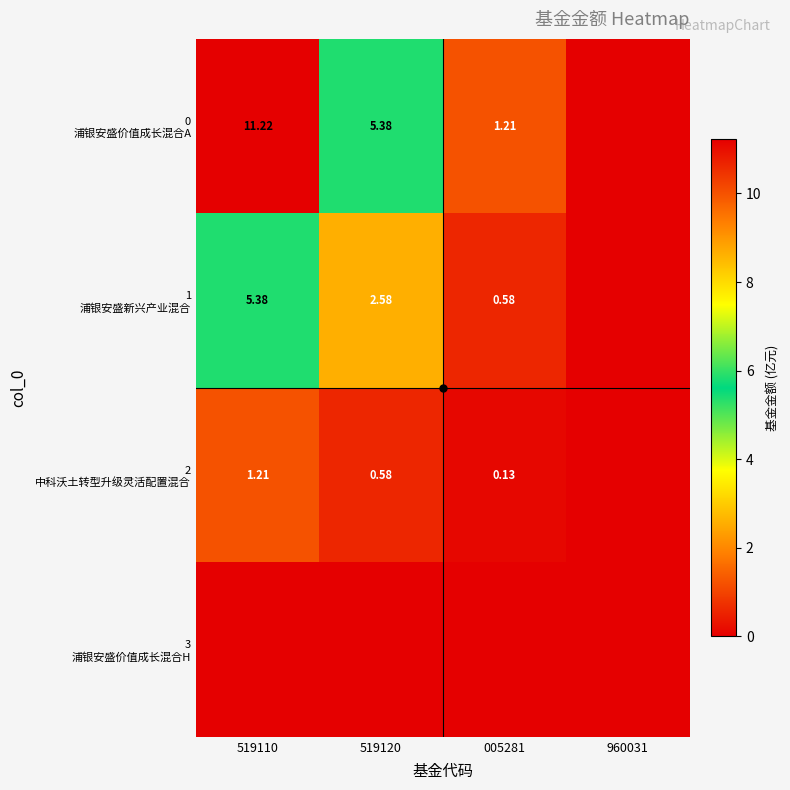

How many values in the 0 浦银安盛价值成长混合A series are below 5?

2